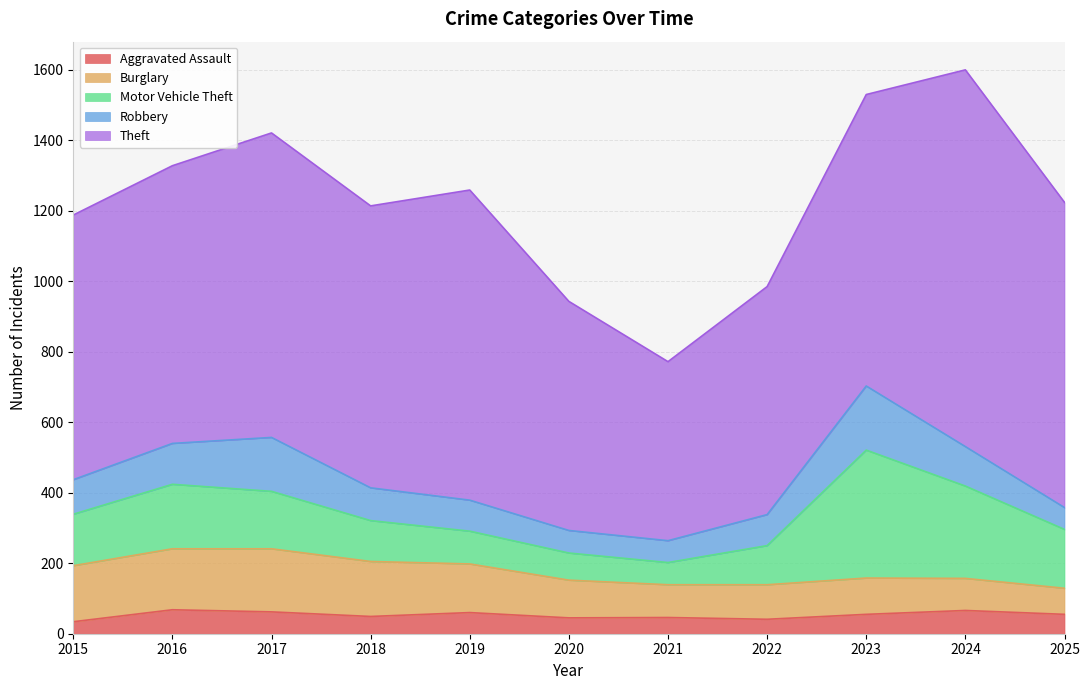

What is the approximate value of Aggravated Assault at 2025, to the nearest 5?

55